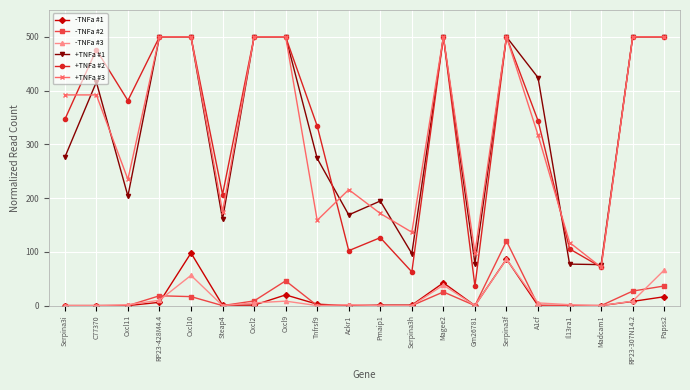

What are all the series names shown in the legend?

-TNFa #1, -TNFa #2, -TNFa #3, +TNFa #1, +TNFa #2, +TNFa #3